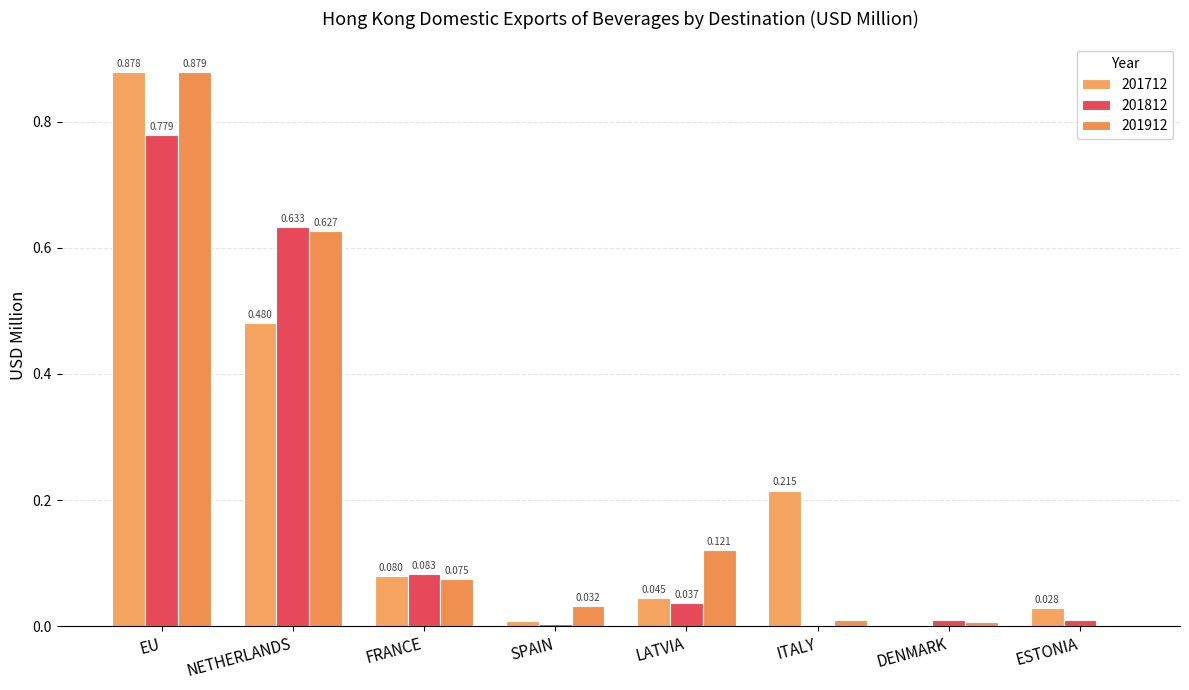

How many values in the 201912 series exceed 0?

7